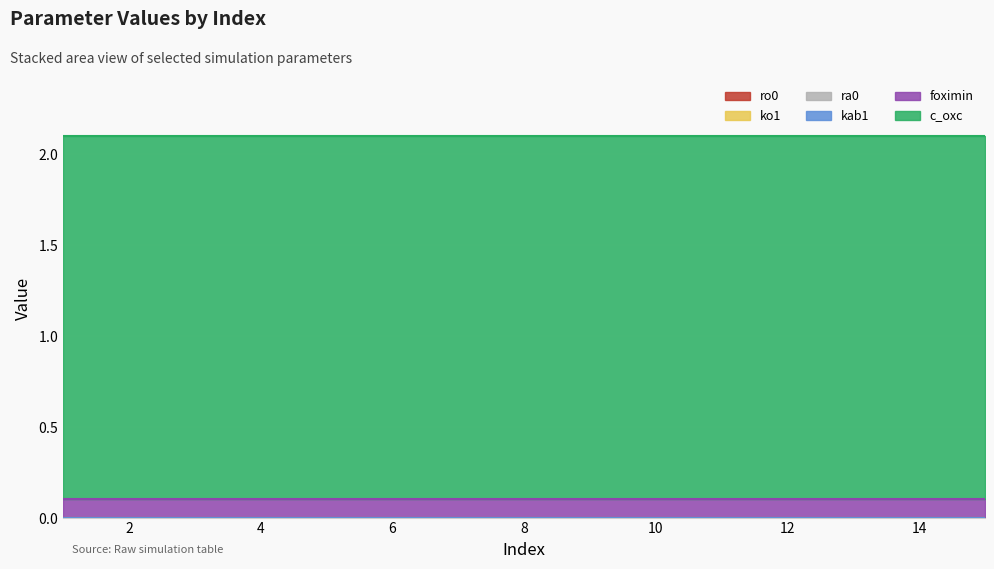

Rank the categories by foximin value from lowest to highest.

1, 2, 3, 4, 5, 6, 7, 8, 9, 10, 11, 12, 13, 14, 15